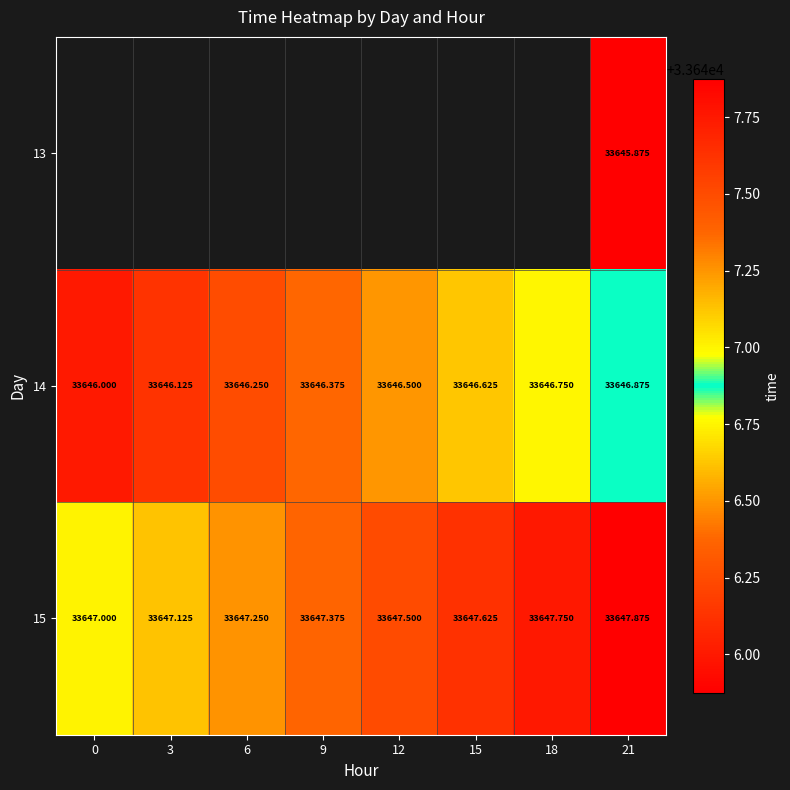

Rank the categories by 13 value from lowest to highest.

0, 3, 6, 9, 12, 15, 18, 21